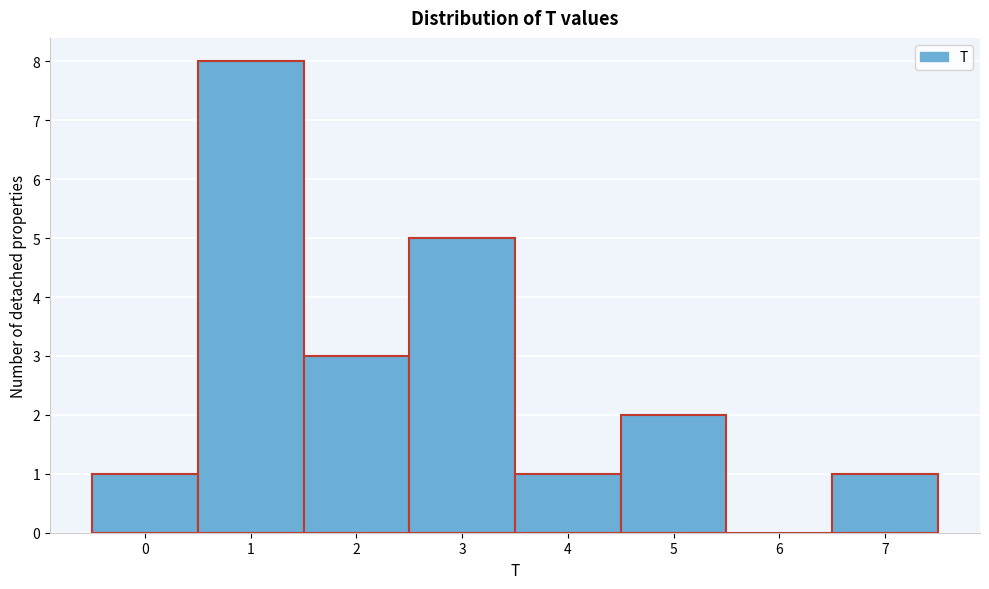

Over which range of the x-axis is the bar tallest?

0.5 to 1.5